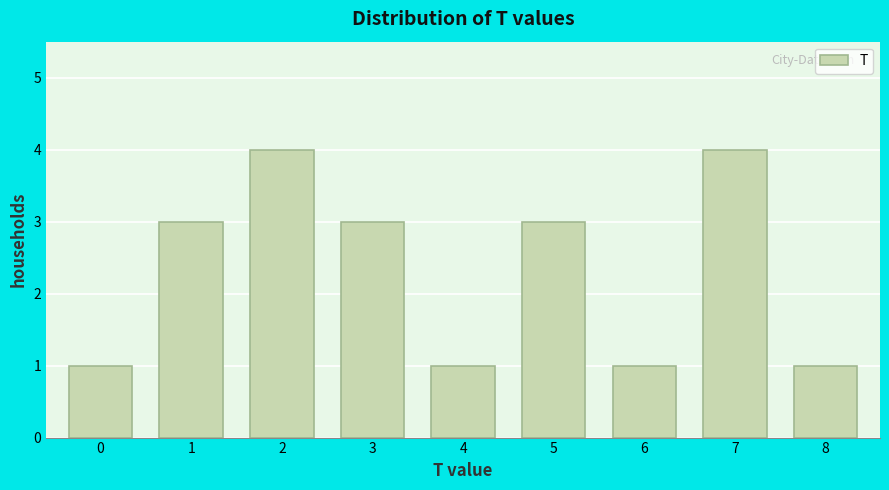

Reading left to right, extract all data points from this chart.

0=1	1=3	2=4	3=3	4=1	5=3	6=1	7=4	8=1